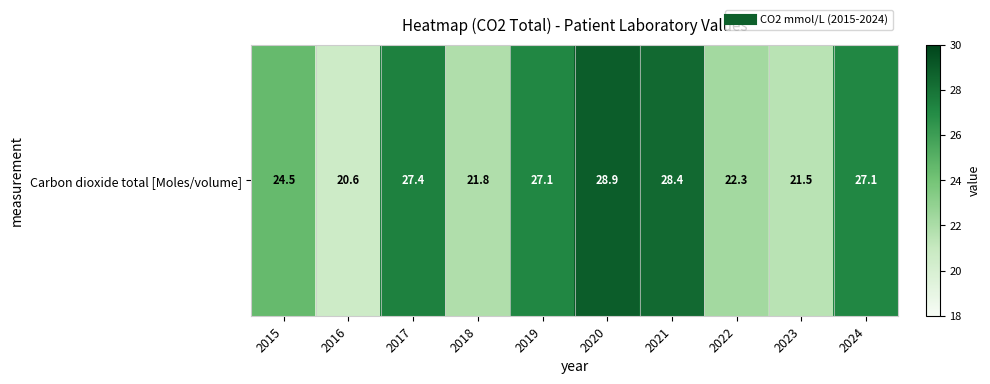

Reading right to left, extract all data points from this chart.

27.1	21.5	22.3	28.4	28.9	27.1	21.8	27.4	20.6	24.5